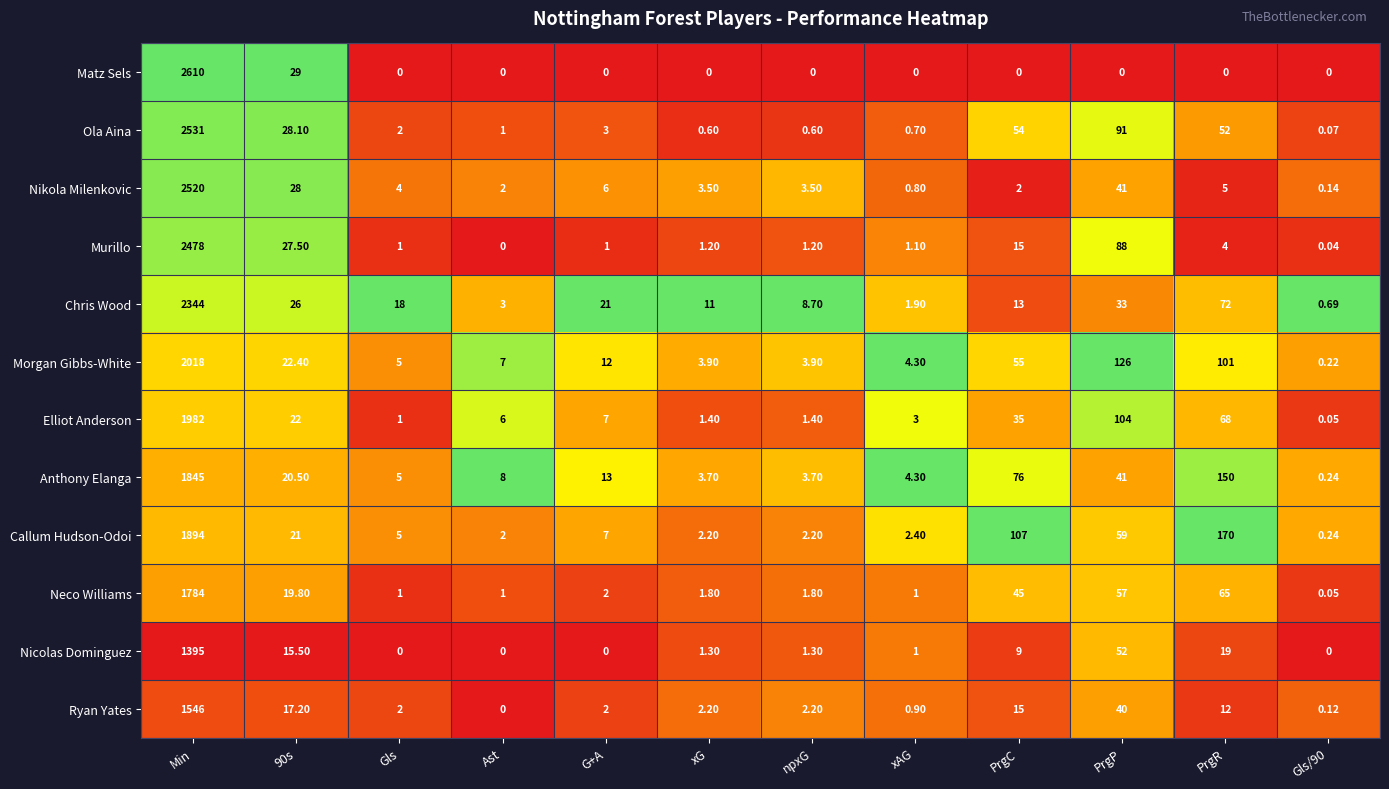

At how many categories does at least one series exceed 0?

12